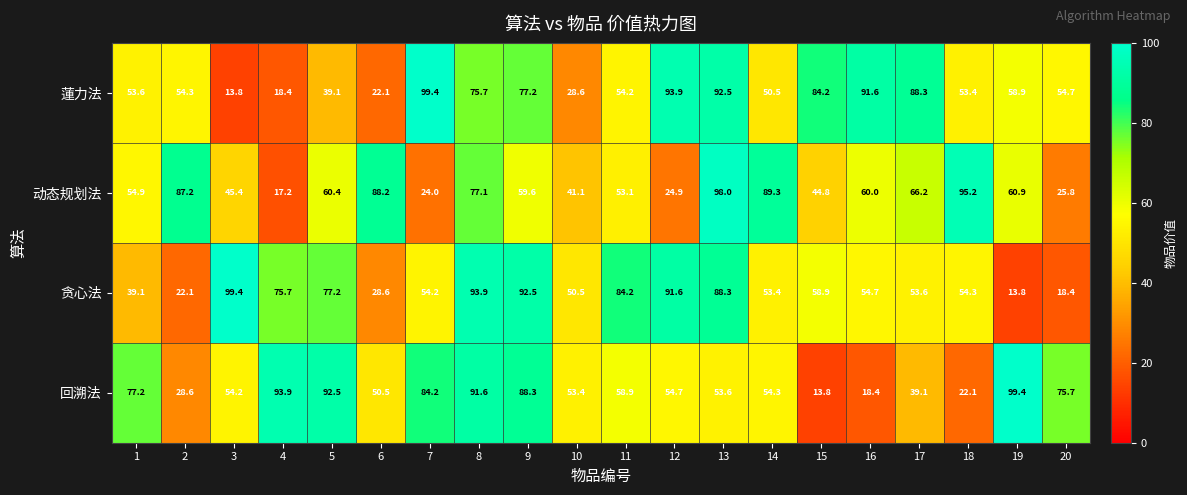

What is the maximum value shown in the chart?

99.4